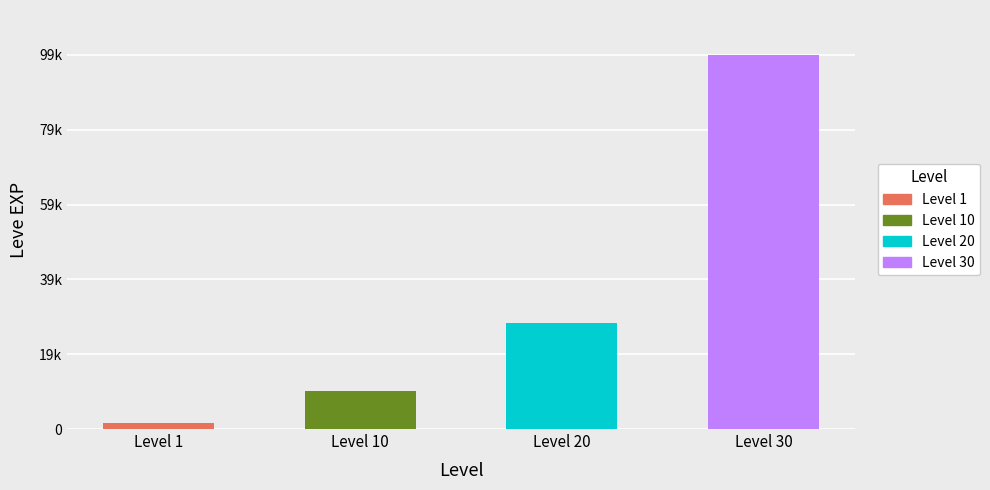

What is the maximum value shown in the chart?

99220